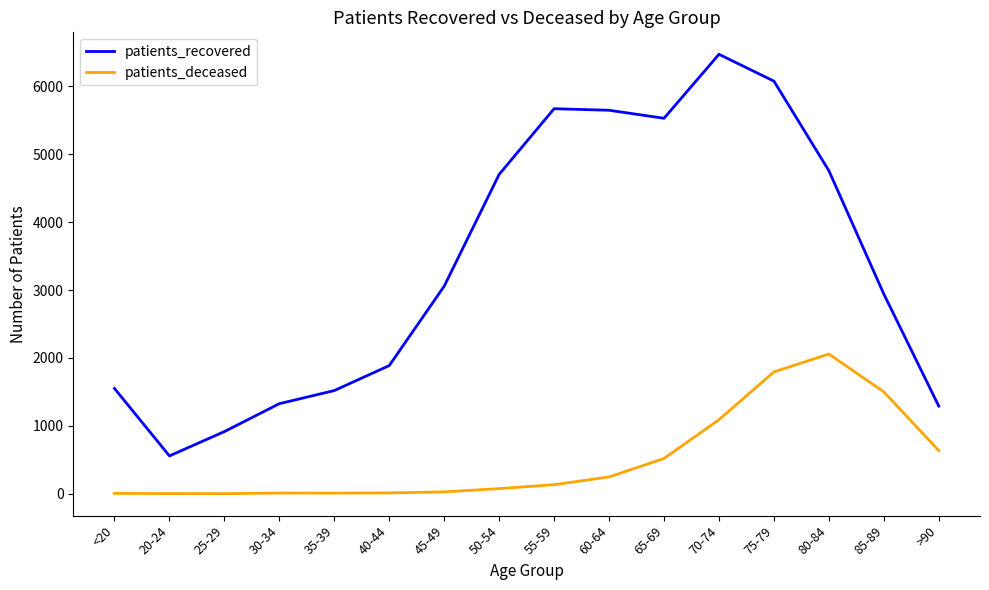

Is the value of patients_recovered at 80-84 greater than the value of patients_deceased at 25-29?

Yes